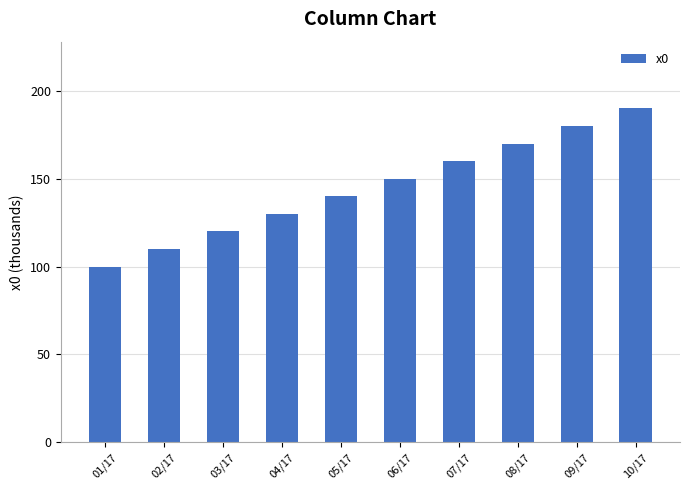

Rank the categories by value from lowest to highest.

01/17, 02/17, 03/17, 04/17, 05/17, 06/17, 07/17, 08/17, 09/17, 10/17